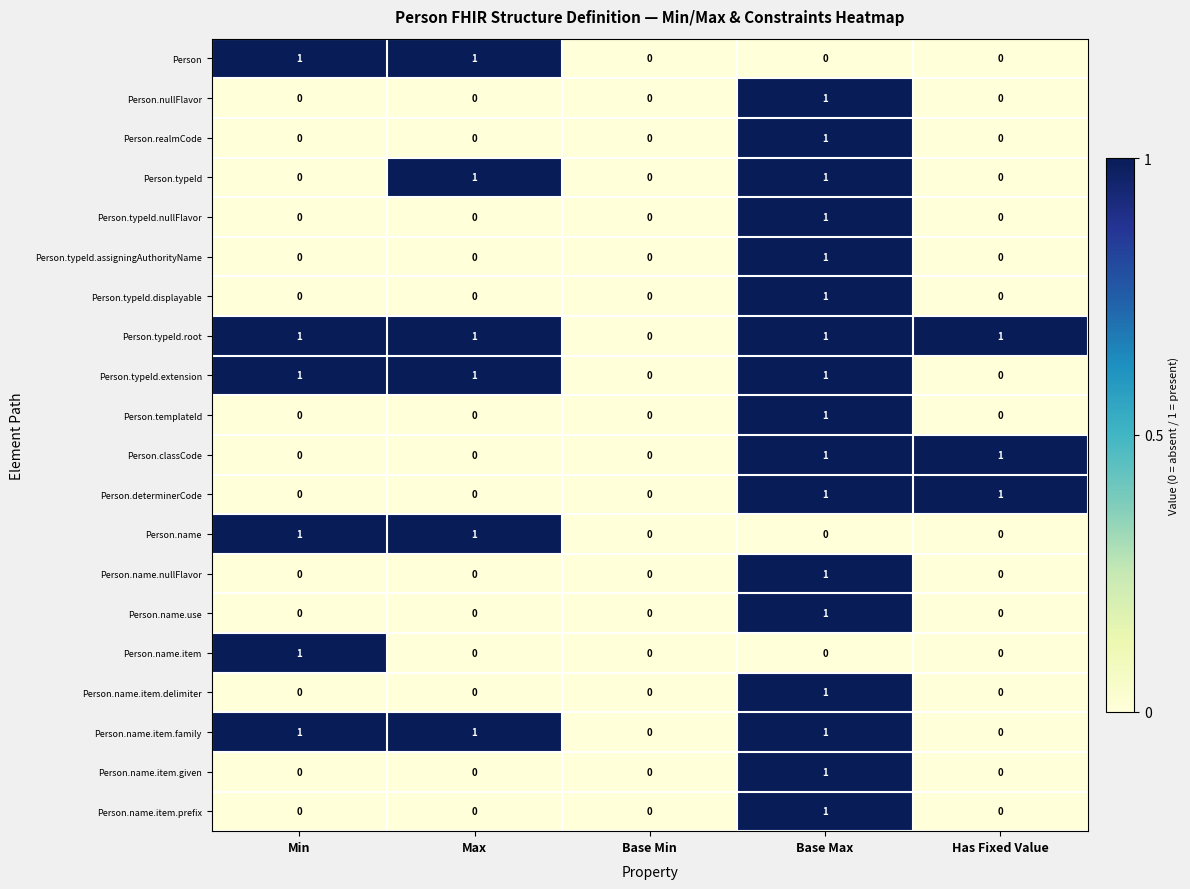

The value of Person.determinerCode at Base Min is -1. True or false?

False